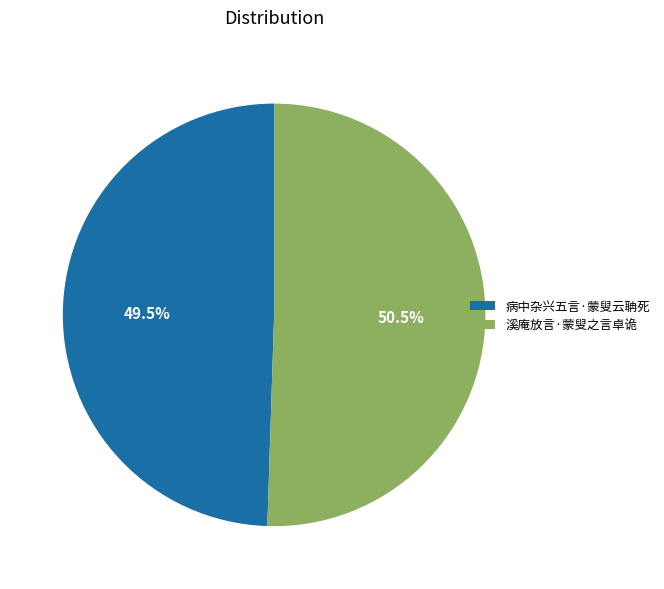

Which slice represents more than half of the pie?

溪庵放言·蒙叟之言卓诡